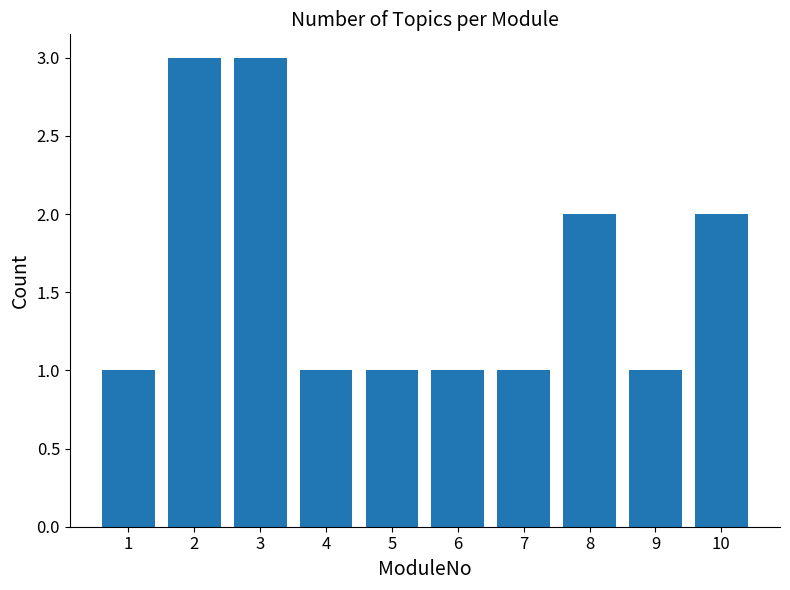

True or false: the data shows 2 at 3.

False